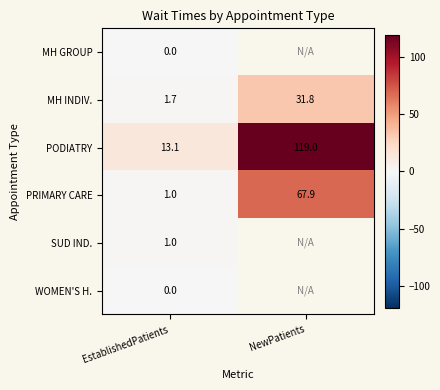

Count the number of categories in the chart.

2